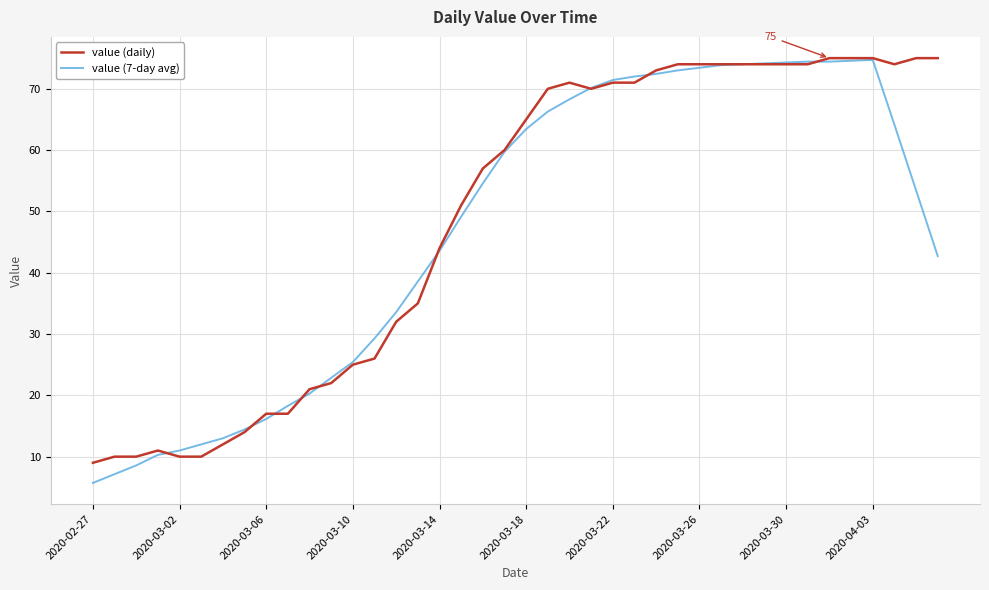

How many lines are shown in the chart?

2